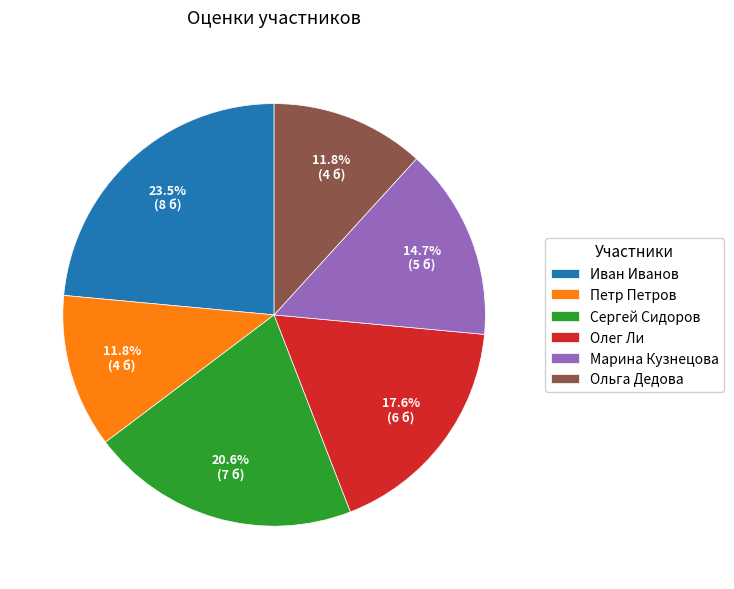

How many segments does this pie chart have?

6